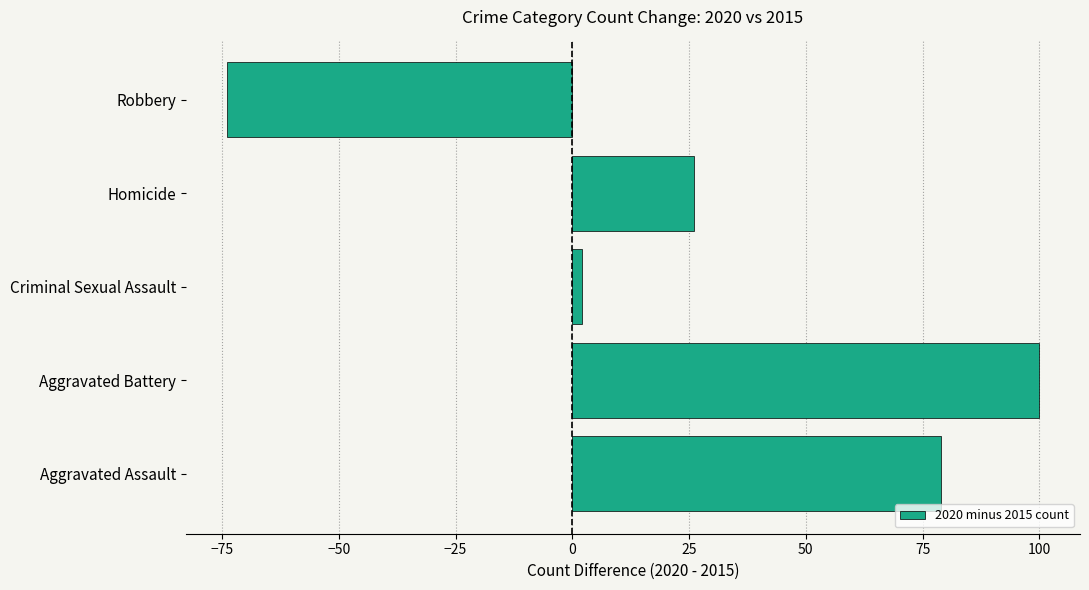

Which category has the highest value across all series?

Aggravated Battery